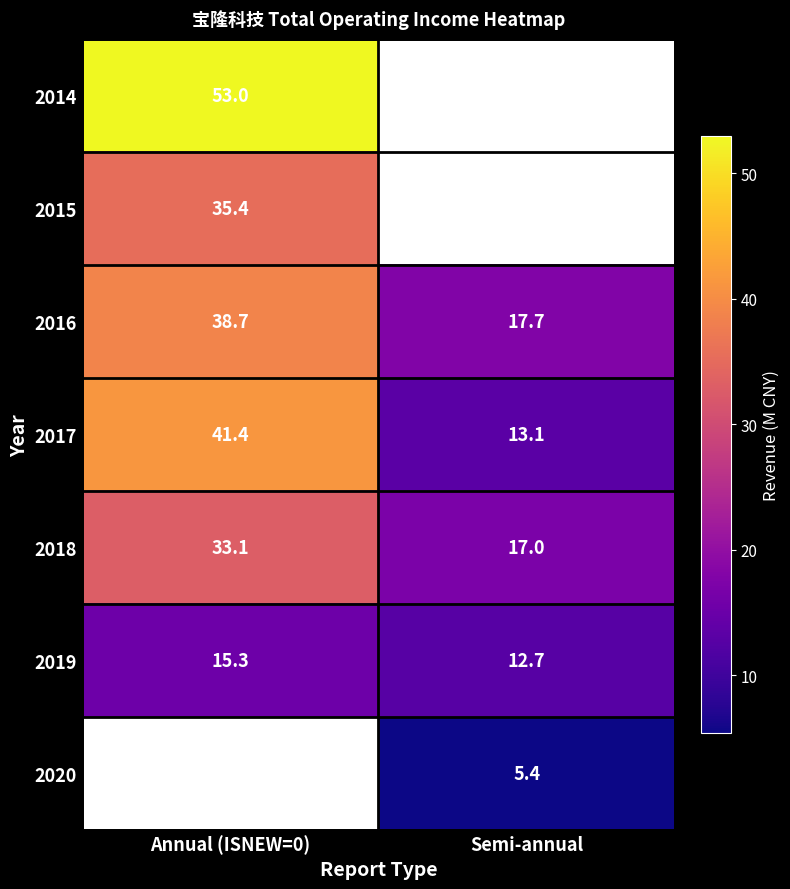

At which label does 2018 reach its minimum?

Semi-annual